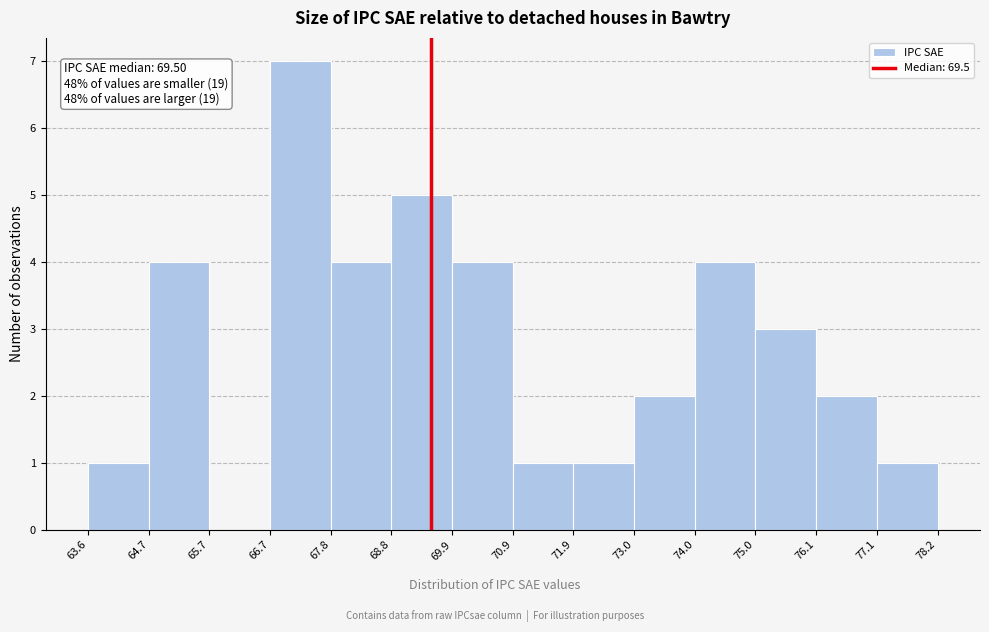

Over which range of the x-axis is the bar tallest?

66.7 to 67.8